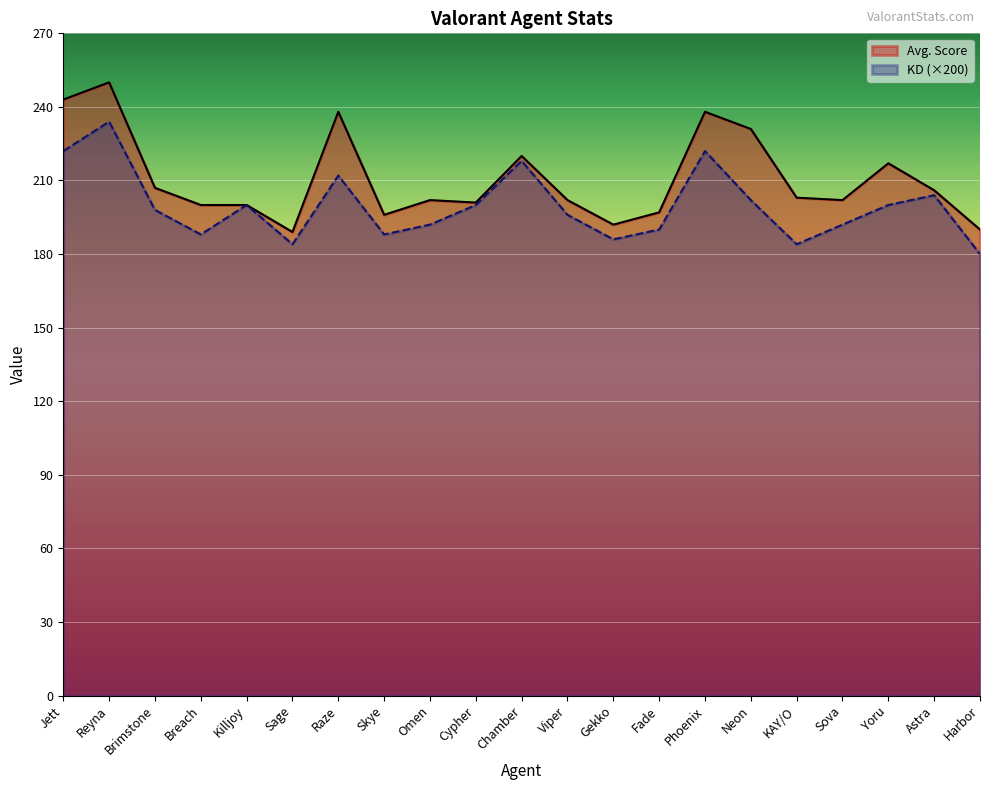

At which label does Avg. Score reach its minimum?

Sage